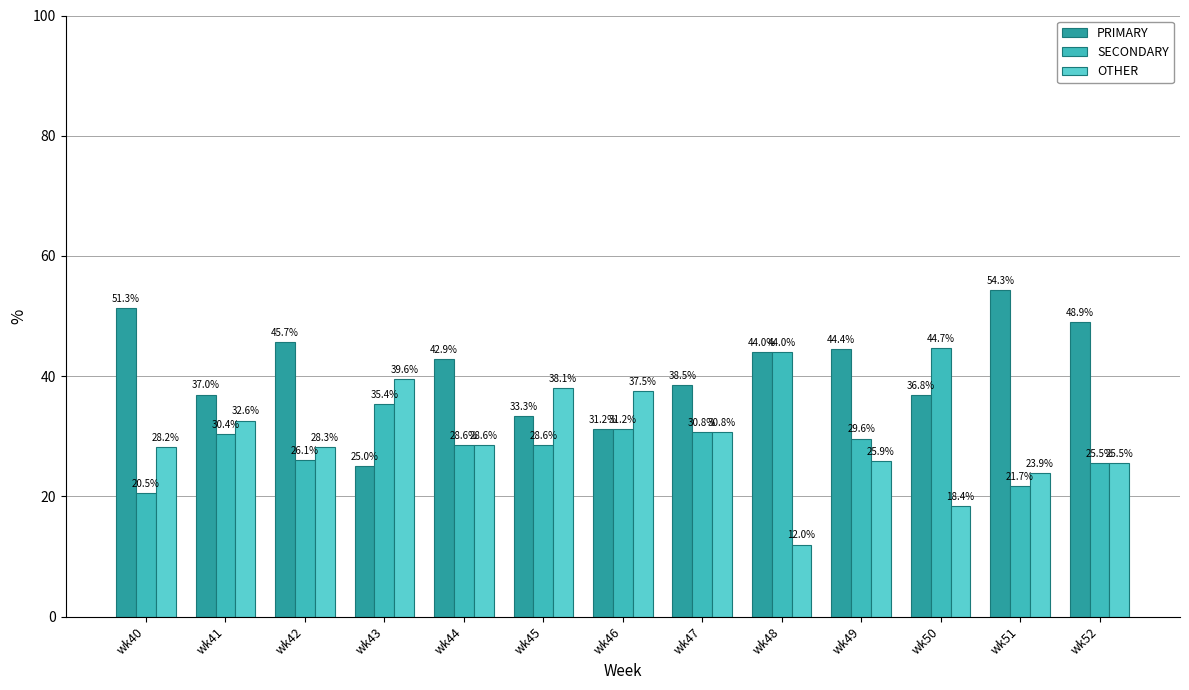

What is the value of the PRIMARY bar at the 12th from the left?

54.3